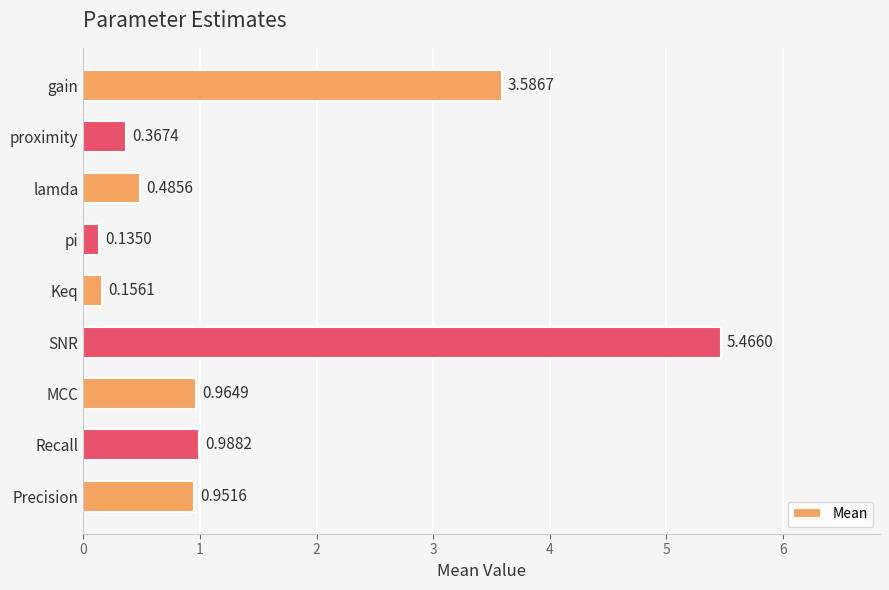

What is the label of the 2nd bar from the top?

proximity